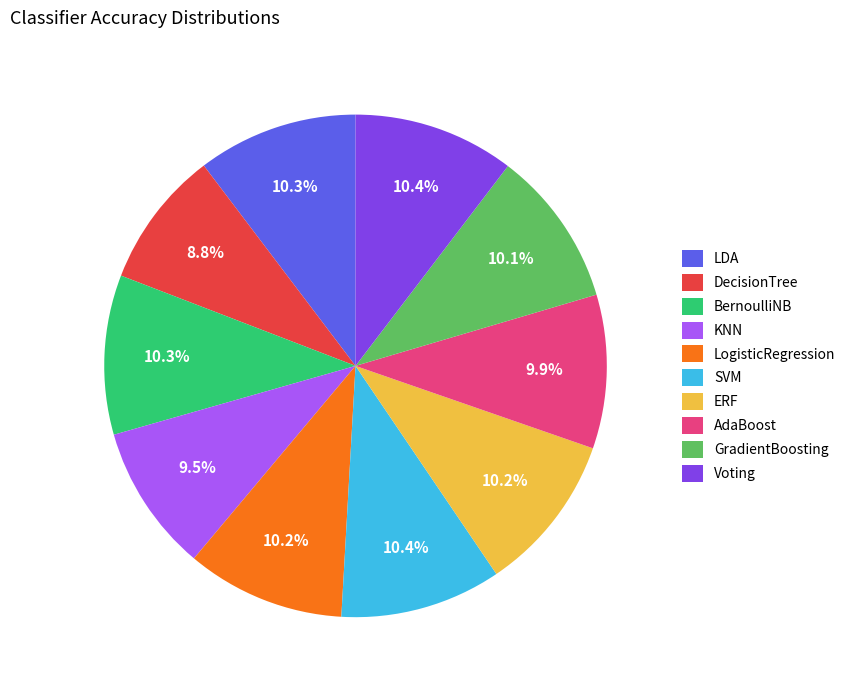

Between DecisionTree and AdaBoost, which is larger?

AdaBoost